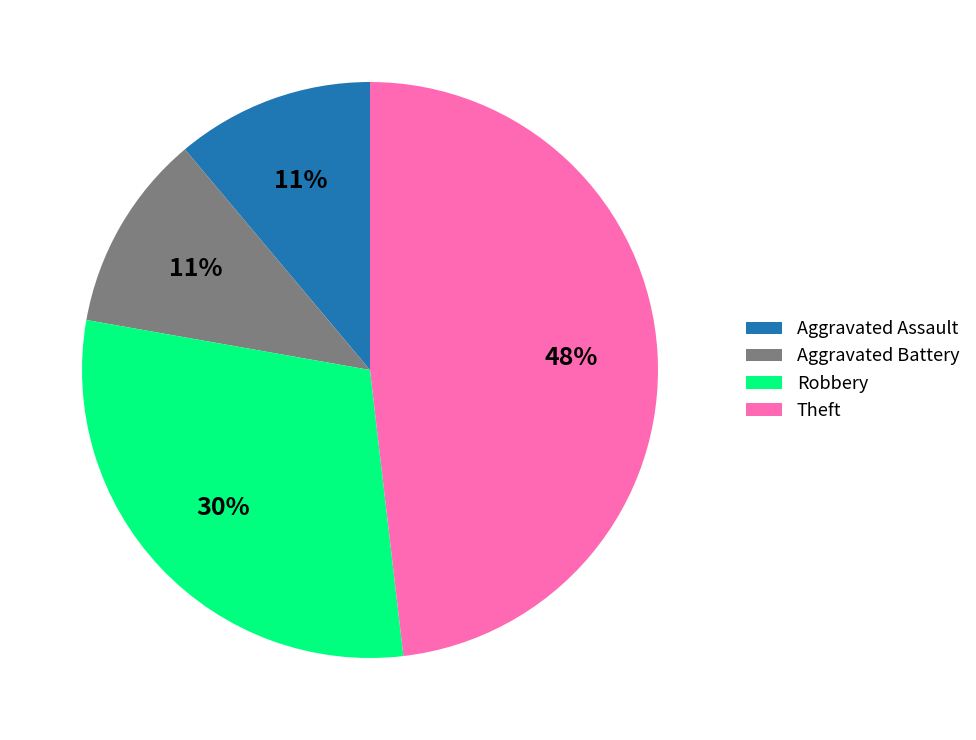

What is the largest slice in the pie chart?

Theft